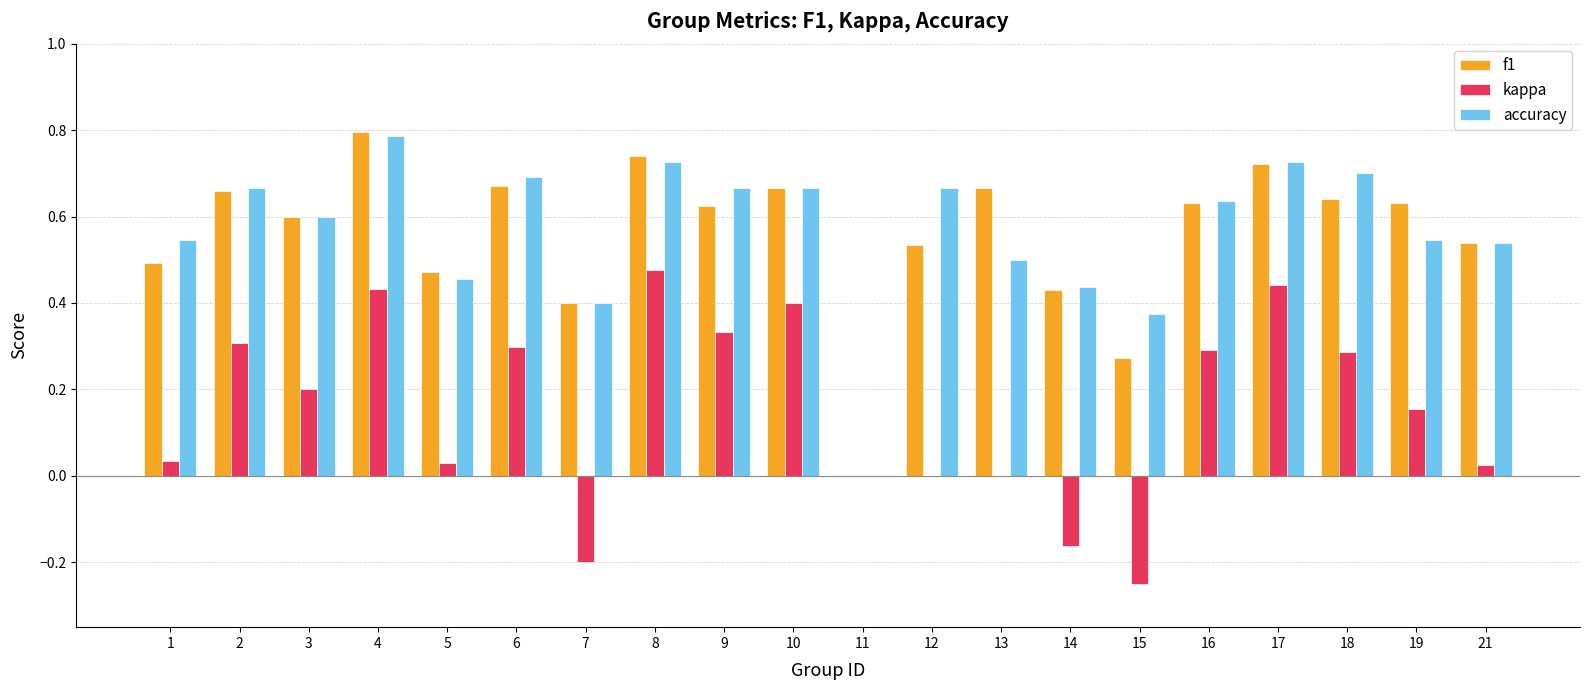

At which category is the sum across all series the highest?

4